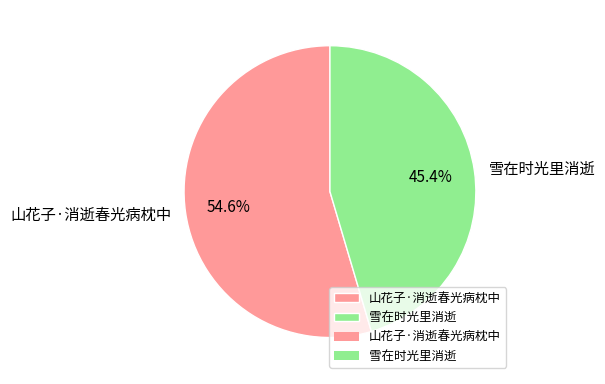

Rank the categories by value from lowest to highest.

雪在时光里消逝, 山花子·消逝春光病枕中